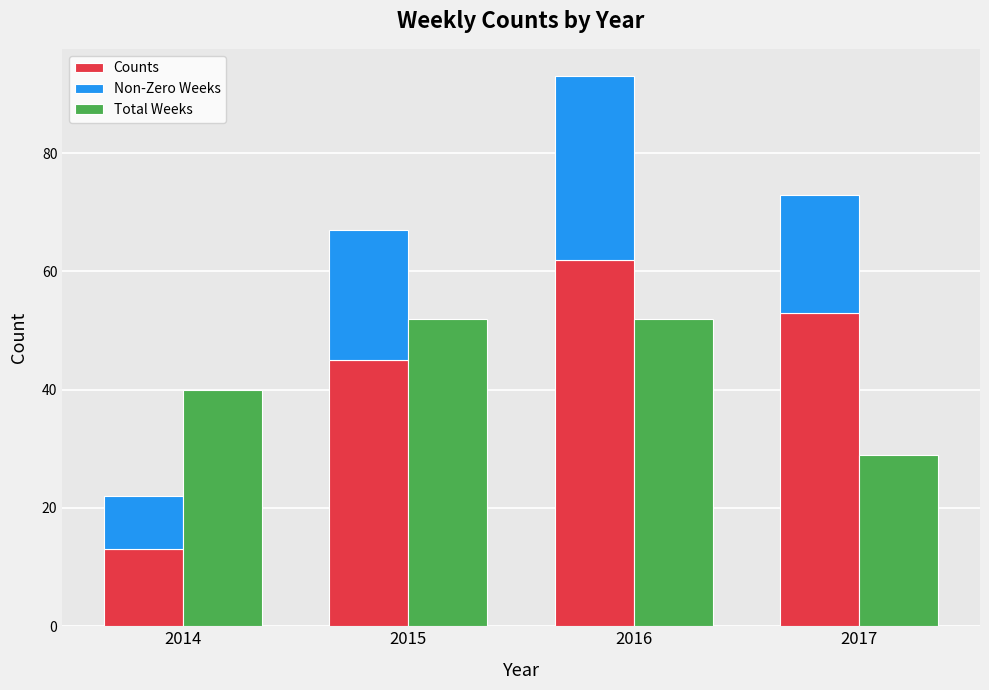

Which series changed the most between 2015 and 2016?

Counts